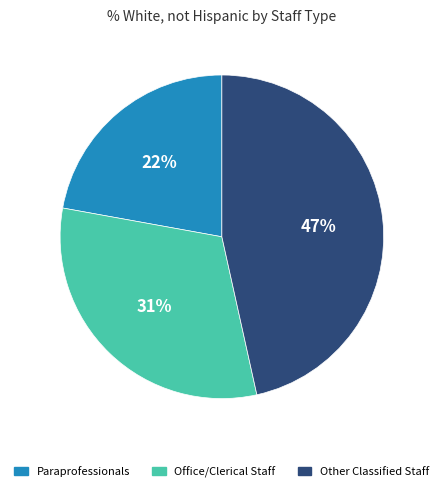

To the nearest percent, what portion does Office/Clerical Staff represent?

31%